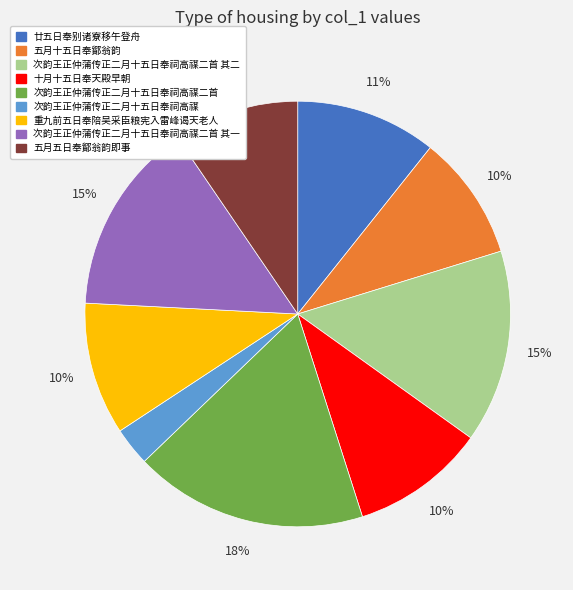

Is it true that 廿五日奉别诸寮移午登舟 is 26% of the pie?

False